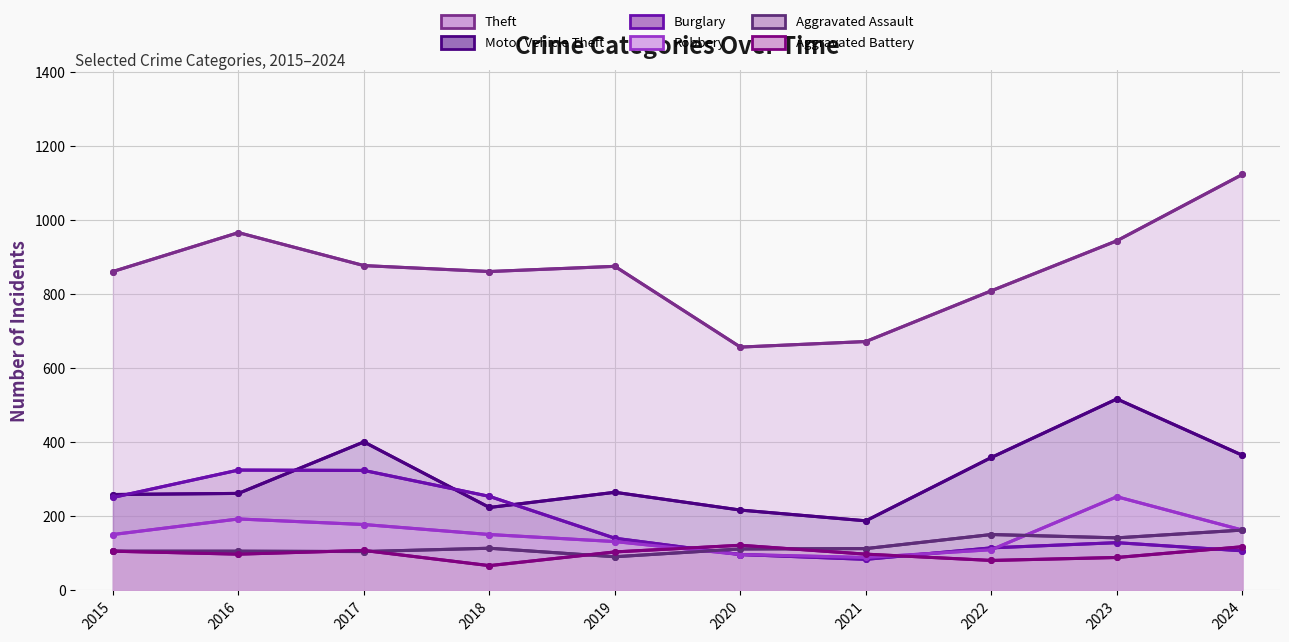

What is the difference between the second highest and second lowest values in the Aggravated Assault series?

46